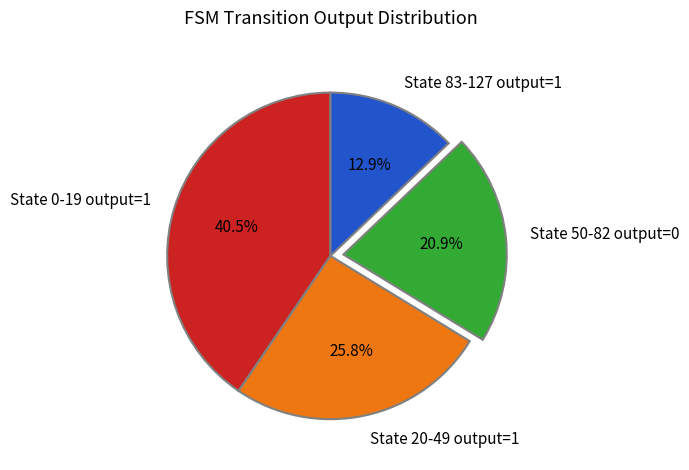

What portion of the pie excludes State 0-19 output=1?

59.5%